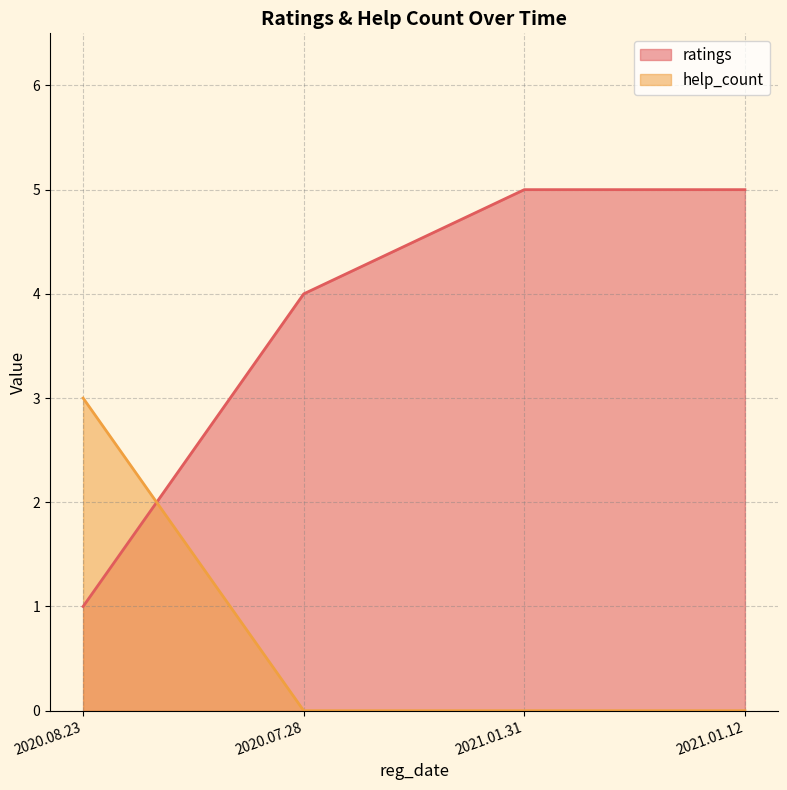

True or false: help_count has a value of -2 at 2021.01.12.

False